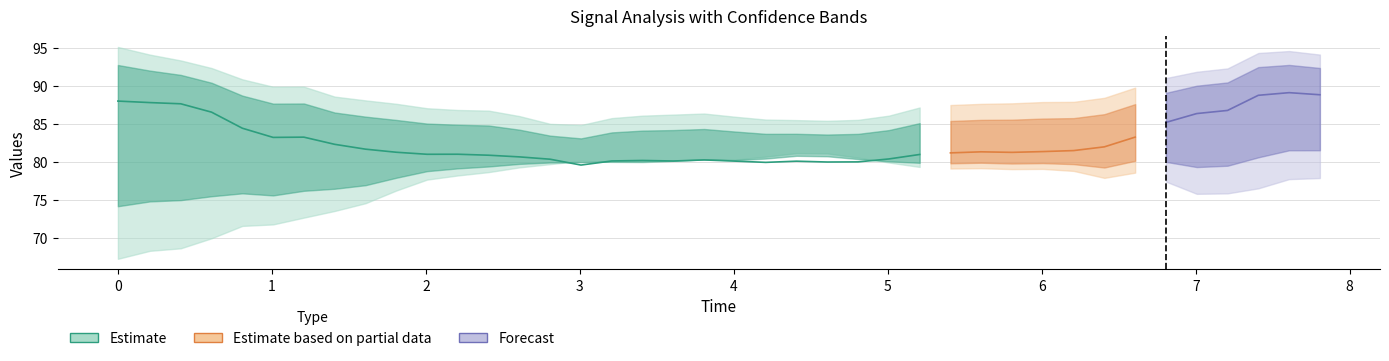

Does the chart display data point markers on the line(s)?

No